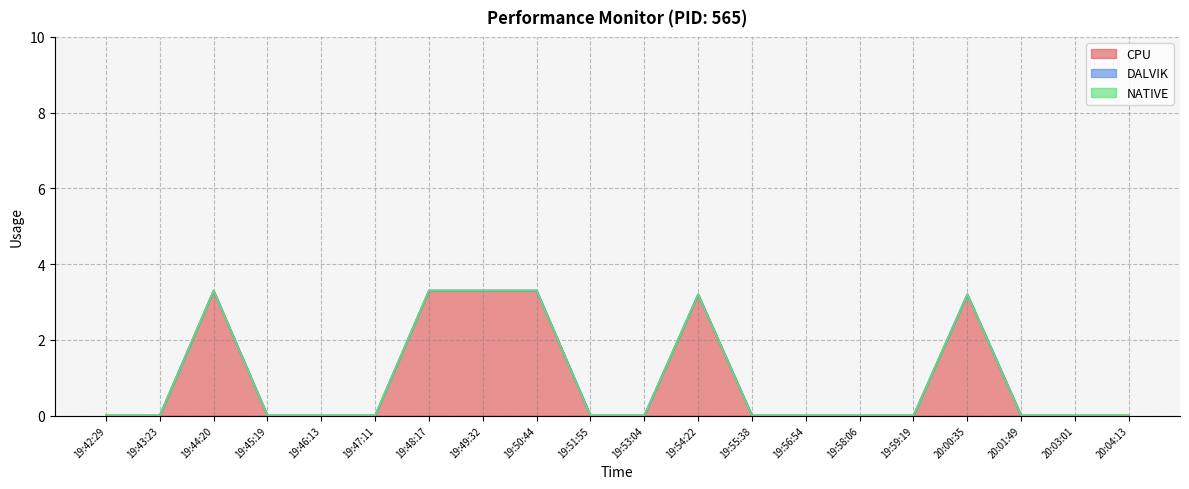

Reading left to right, transcribe all the data shown in this chart.

CPU: 0.0	0.0	3.3	0.0	0.0	0.0	3.3	3.3	3.3	0.0	0.0	3.2	0.0	0.0	0.0	0.0	3.2	0.0	0.0	0.0
DALVIK: 0.0	0.0	0.0	0.0	0.0	0.0	0.0	0.0	0.0	0.0	0.0	0.0	0.0	0.0	0.0	0.0	0.0	0.0	0.0	0.0
NATIVE: 0.0	0.0	0.0	0.0	0.0	0.0	0.0	0.0	0.0	0.0	0.0	0.0	0.0	0.0	0.0	0.0	0.0	0.0	0.0	0.0